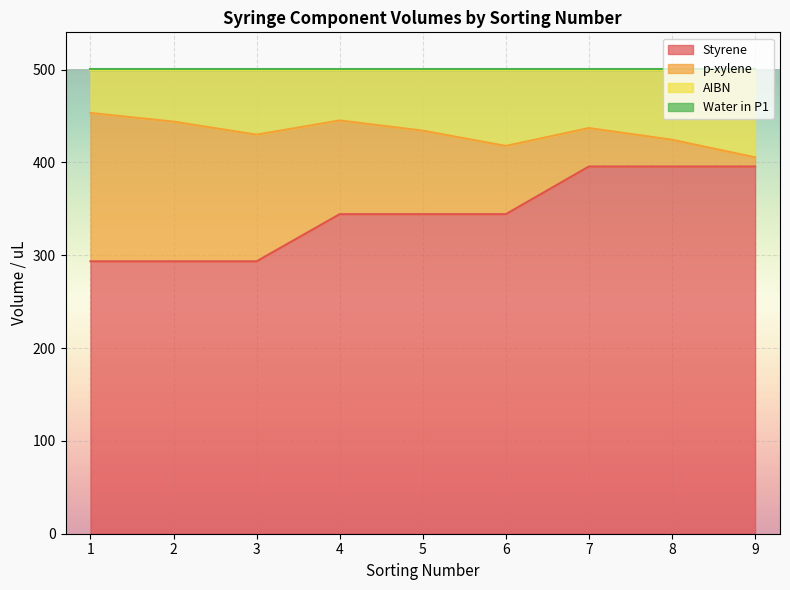

What is the lowest value of the Styrene series?

293.5